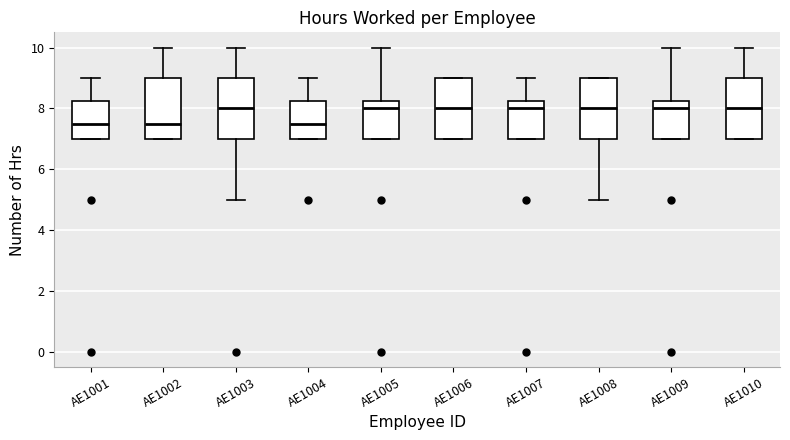

Reading left to right, transcribe this box plot: for each box, give where its median line is, the range the box spans, and where its two whiskers end, as read against the y-axis. The values are not printed on the chart, so give them approximately, as read against the axis.

AE1001: median 7.6, box 7.0 to 8.2, whiskers 7.0 to 9.0
AE1002: median 7.6, box 7.0 to 9.0, whiskers 7.0 to 10.0
AE1003: median 8.0, box 7.0 to 9.0, whiskers 5.0 to 10.0
AE1004: median 7.6, box 7.0 to 8.2, whiskers 7.0 to 9.0
AE1005: median 8.0, box 7.0 to 8.2, whiskers 7.0 to 10.0
AE1006: median 8.0, box 7.0 to 9.0, whiskers 7.0 to 9.0
AE1007: median 8.0, box 7.0 to 8.2, whiskers 7.0 to 9.0
AE1008: median 8.0, box 7.0 to 9.0, whiskers 5.0 to 9.0
AE1009: median 8.0, box 7.0 to 8.2, whiskers 7.0 to 10.0
AE1010: median 8.0, box 7.0 to 9.0, whiskers 7.0 to 10.0